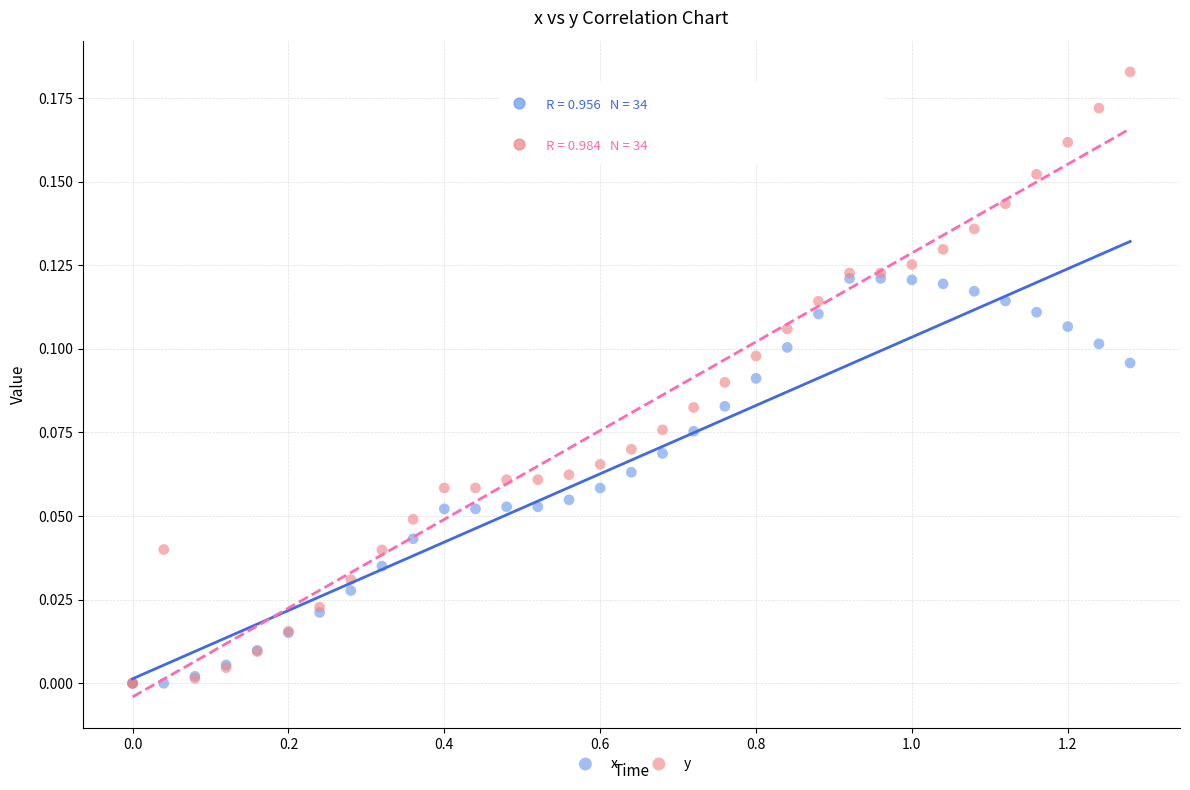

What are all the series names shown in the legend?

x, y